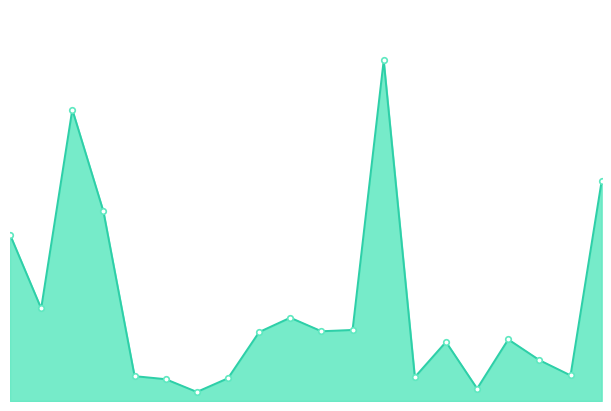

Does the chart display data point markers on the line(s)?

No